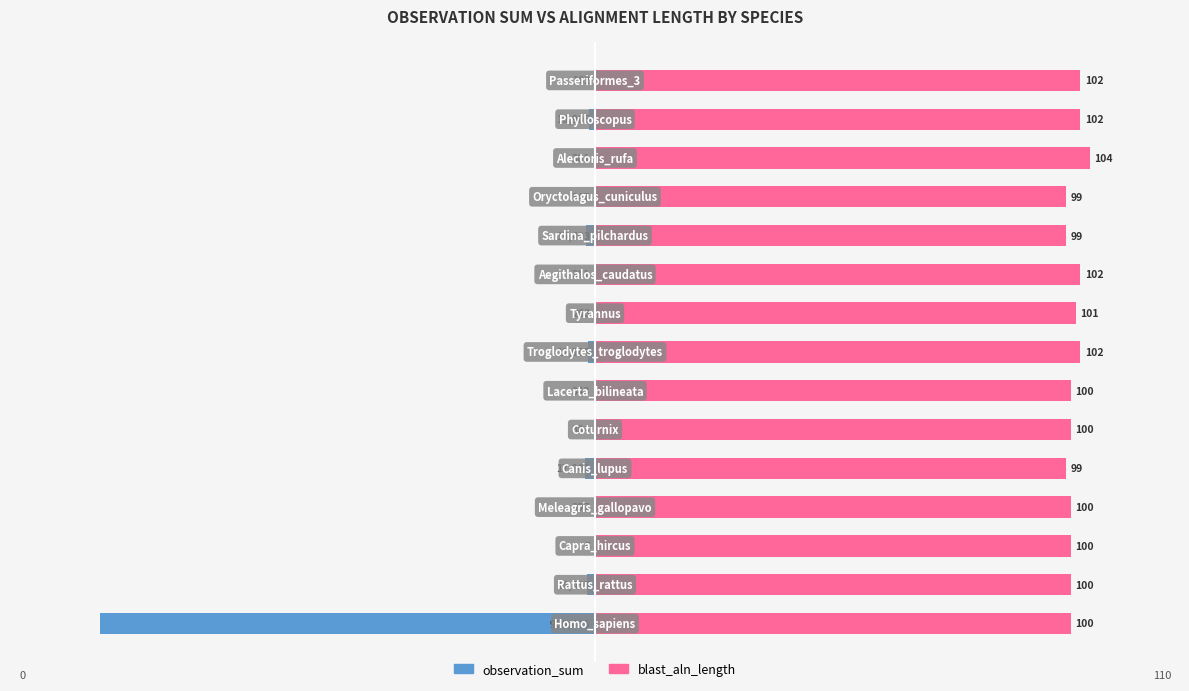

True or false: observation_sum has a value of -2.3 at 13.

False